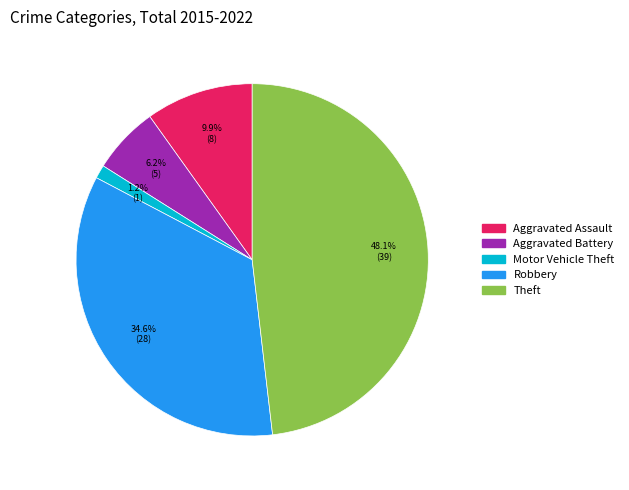

Which category has the biggest portion of the pie?

Theft